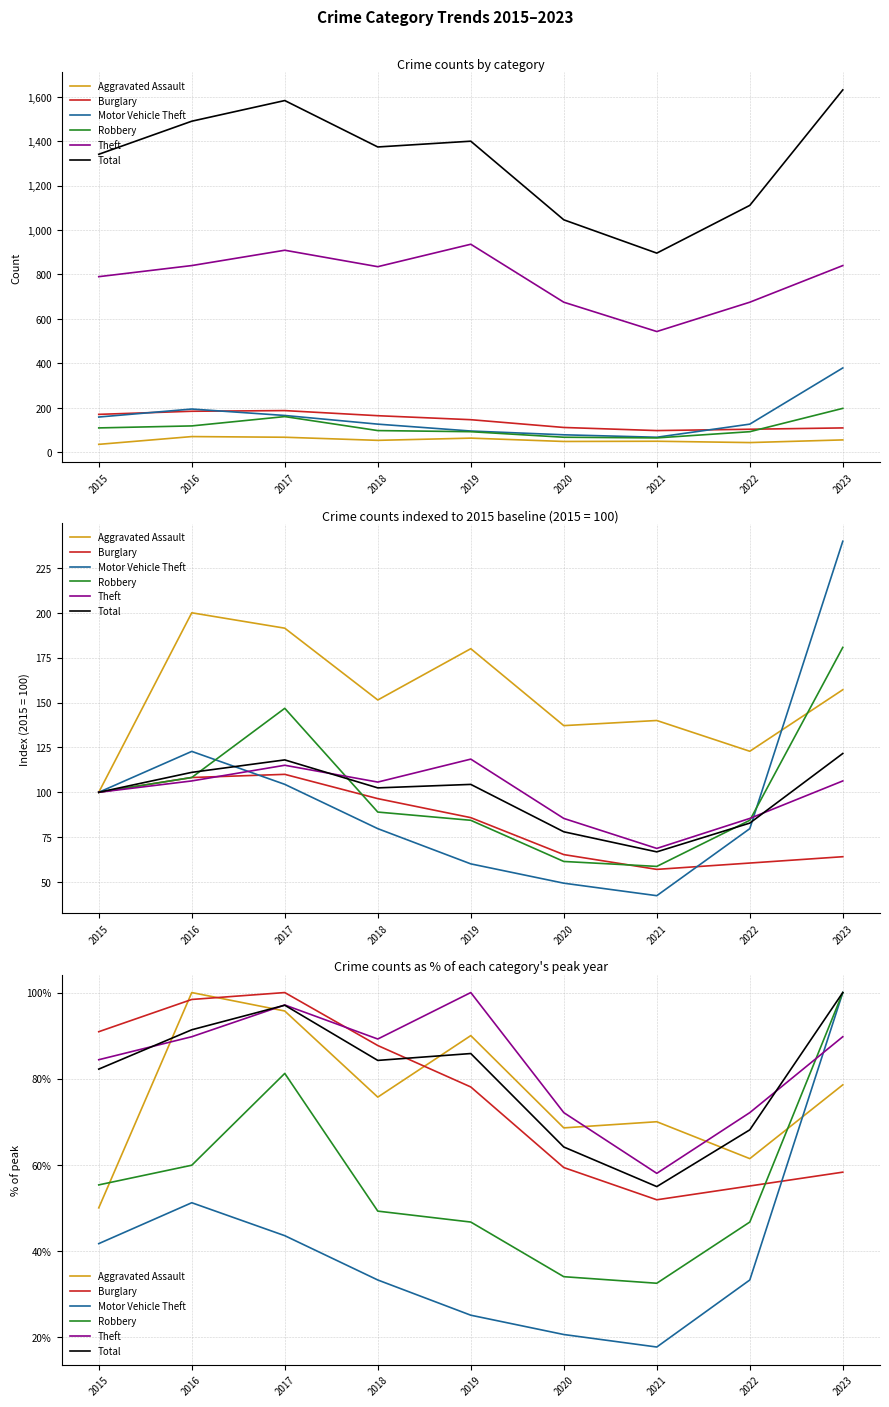

What is the difference between the maximum and minimum values in the Theft series?

42.0